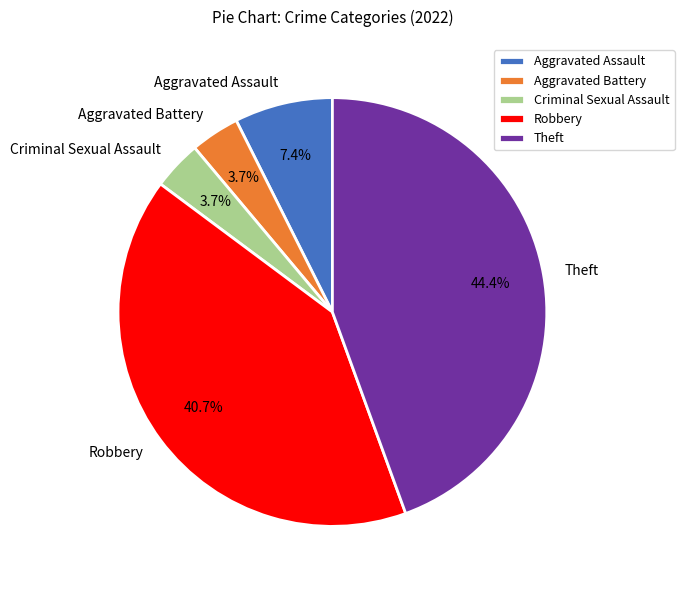

Between Robbery and Theft, which is larger?

Theft